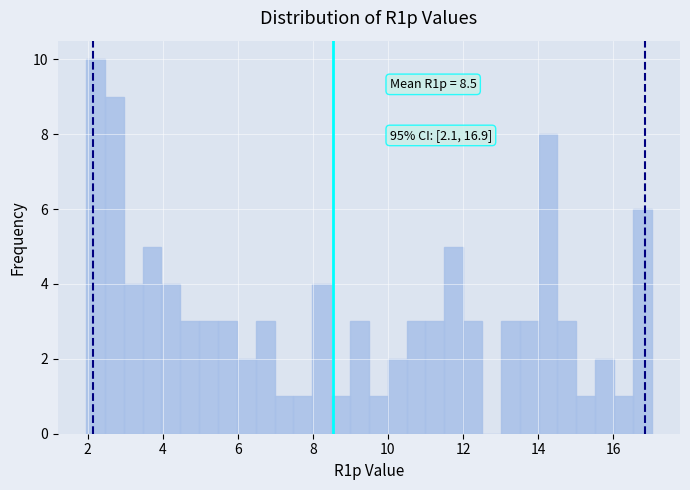

Read against the x-axis, roughly where is the centre of the tallest bar?

2.2